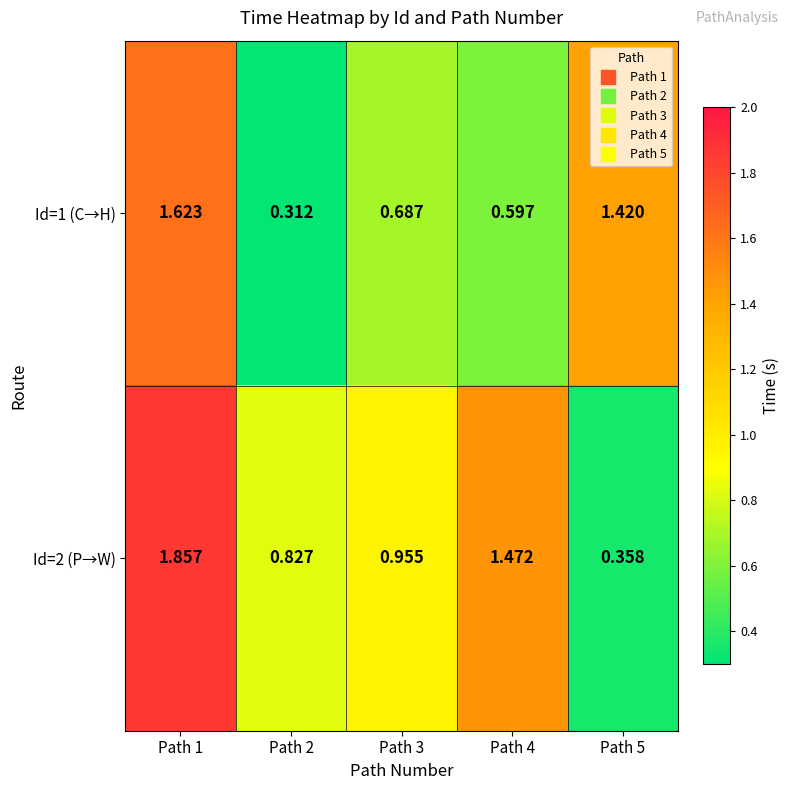

Between Path 2 and Path 4, which series saw the biggest shift?

Id=2 (P→W)